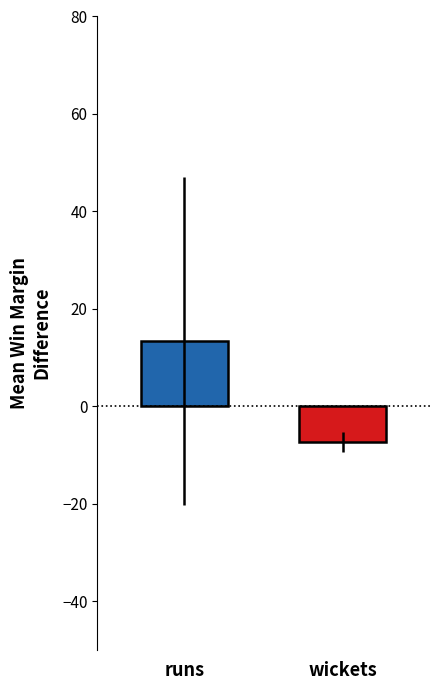

Count the number of data series in this chart.

2